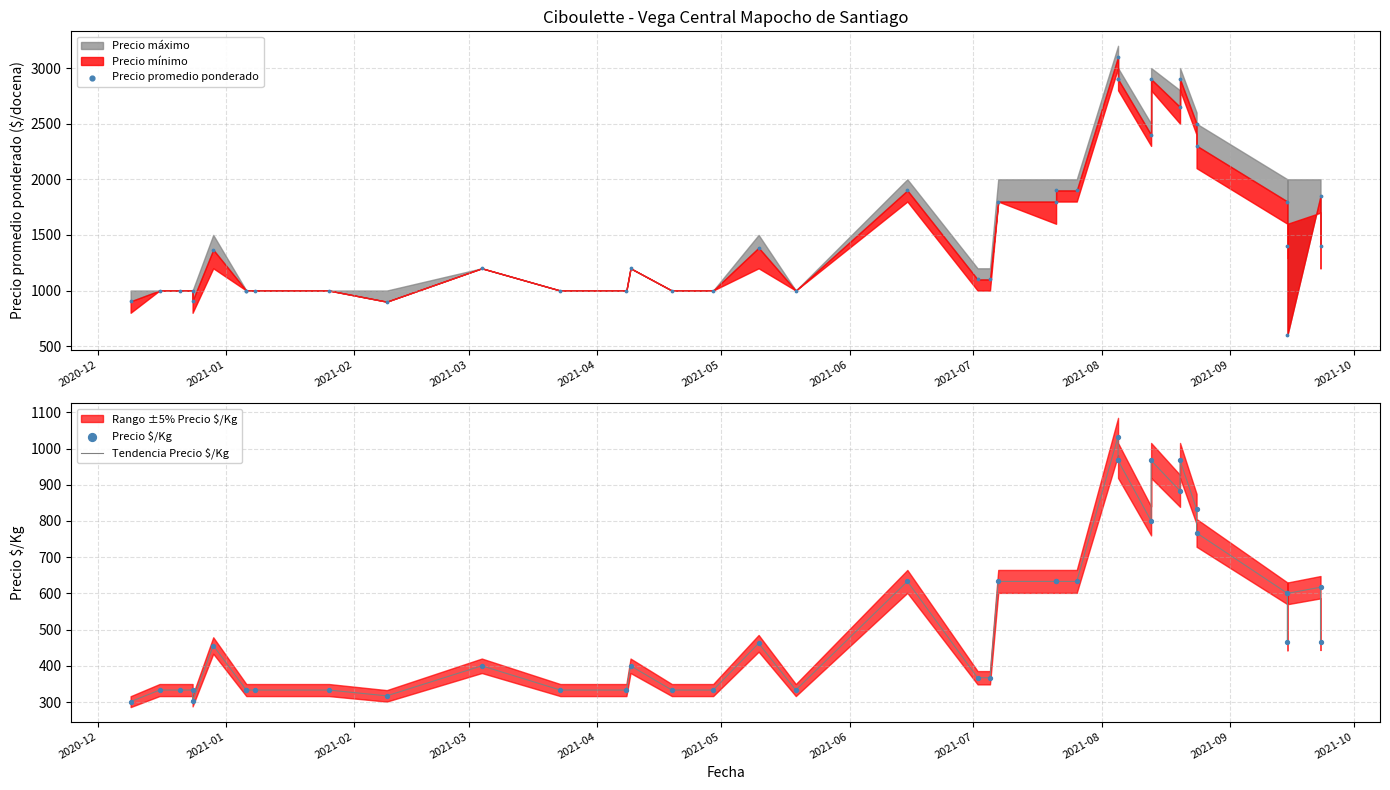

Is the value of Tendencia Precio $/Kg at 30 greater than the value of Precio promedio ponderado at 20?

No